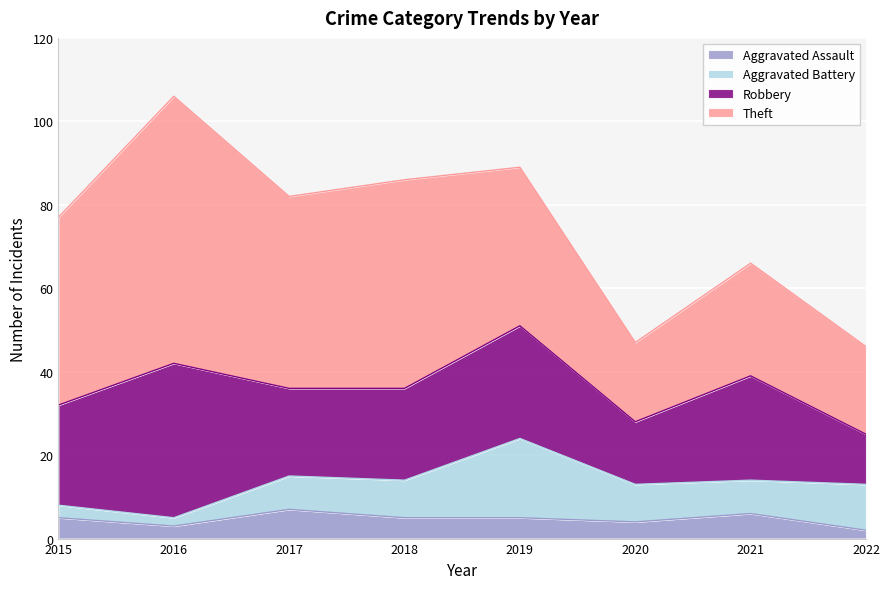

At which category does the chart reach its minimum across all series?

2022